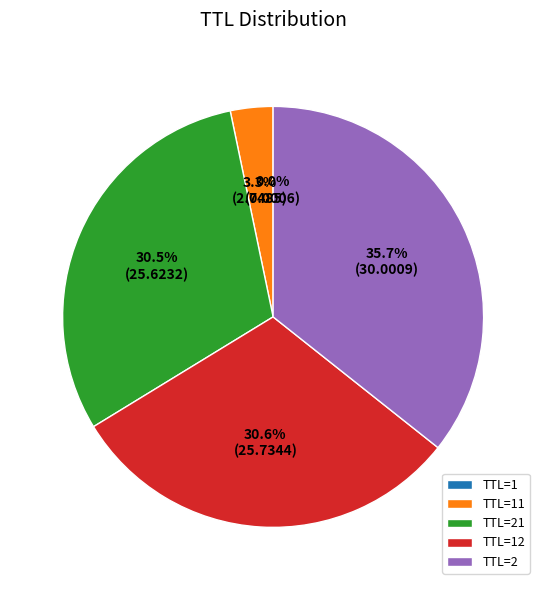

What percentage do TTL=21 and TTL=2 together represent?

66.1%